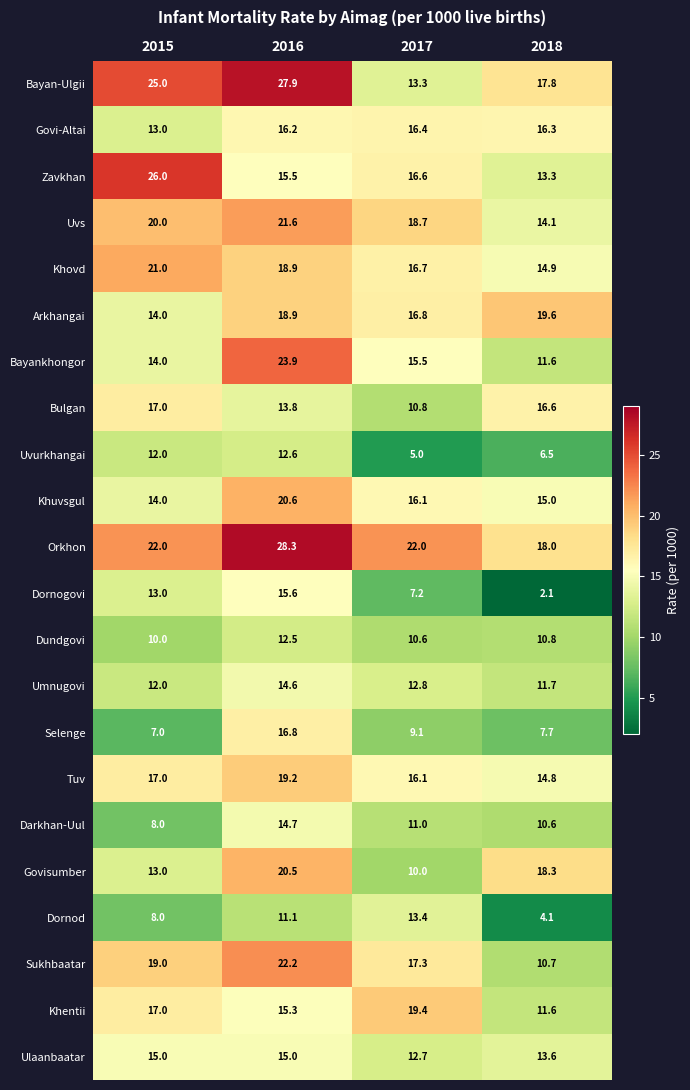

At which label does Khovd first exceed 18?

2015